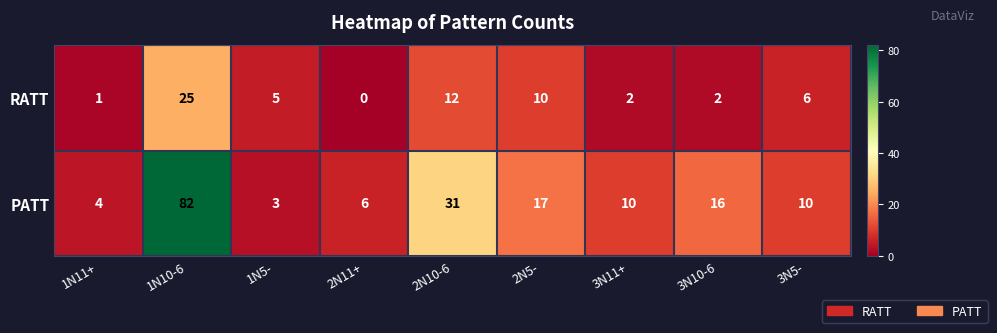

Between 1N10-6 and 3N5-, which series saw the biggest shift?

PATT